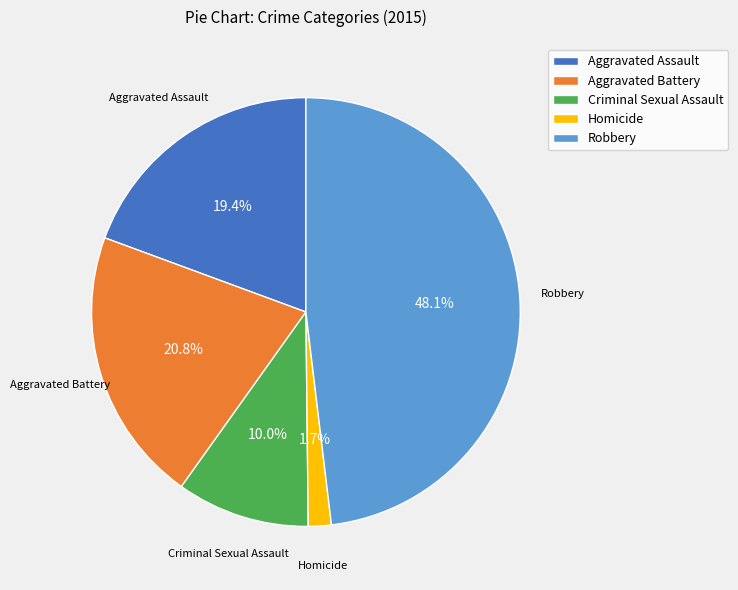

What percentage do Robbery and Aggravated Assault together represent?

67.5%